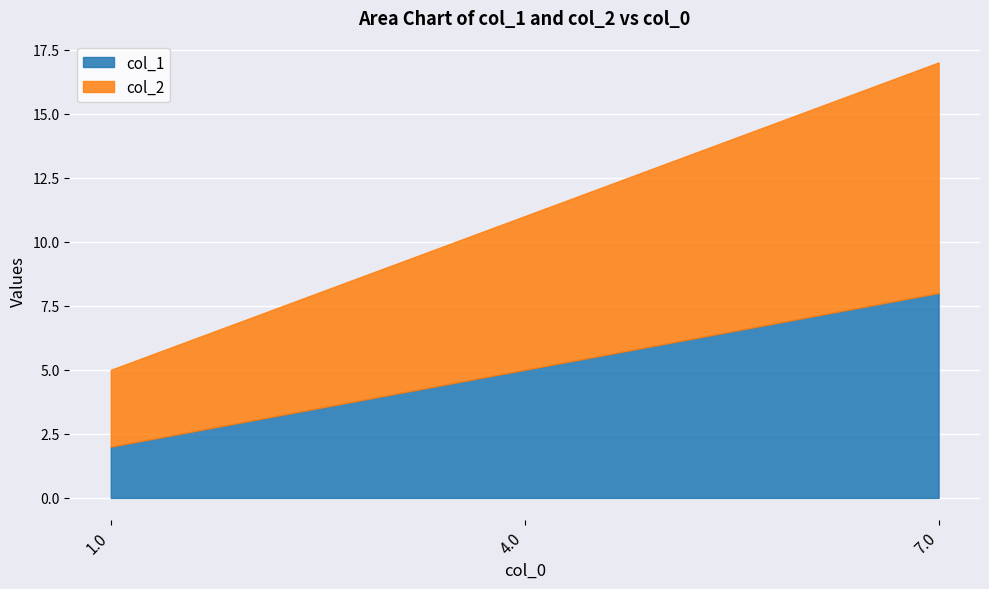

What is the sum of all col_1 values?

15